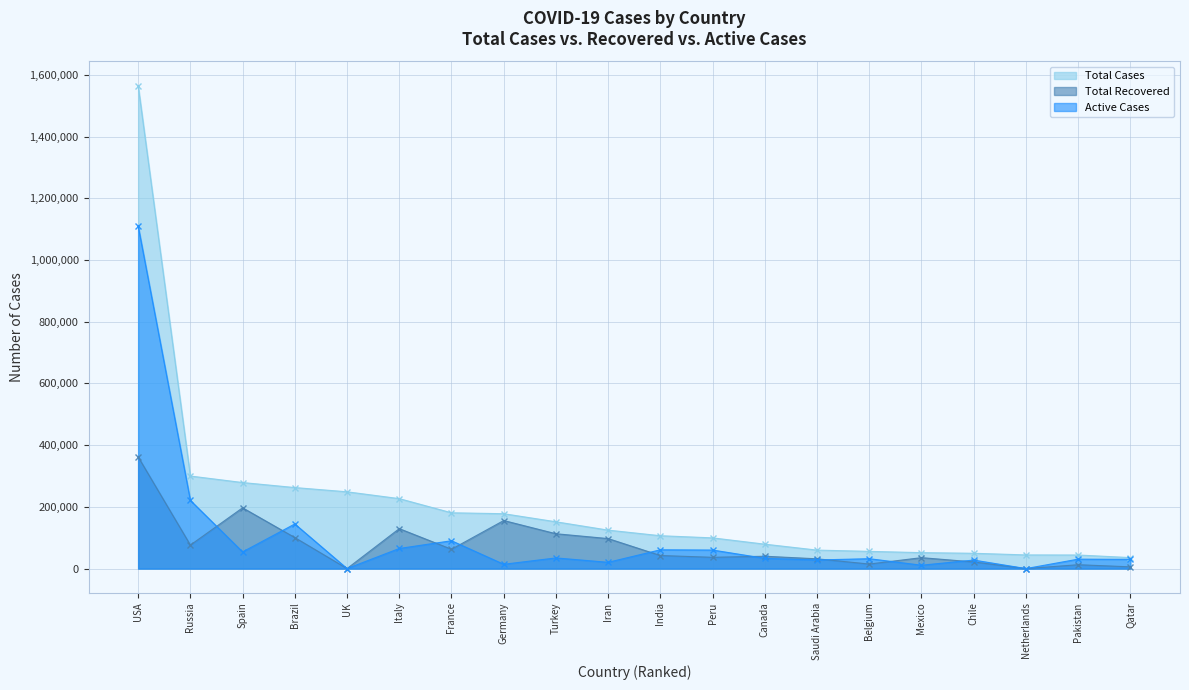

In Total Recovered, how many points are lower than both neighbors (excluding endpoints)?

6